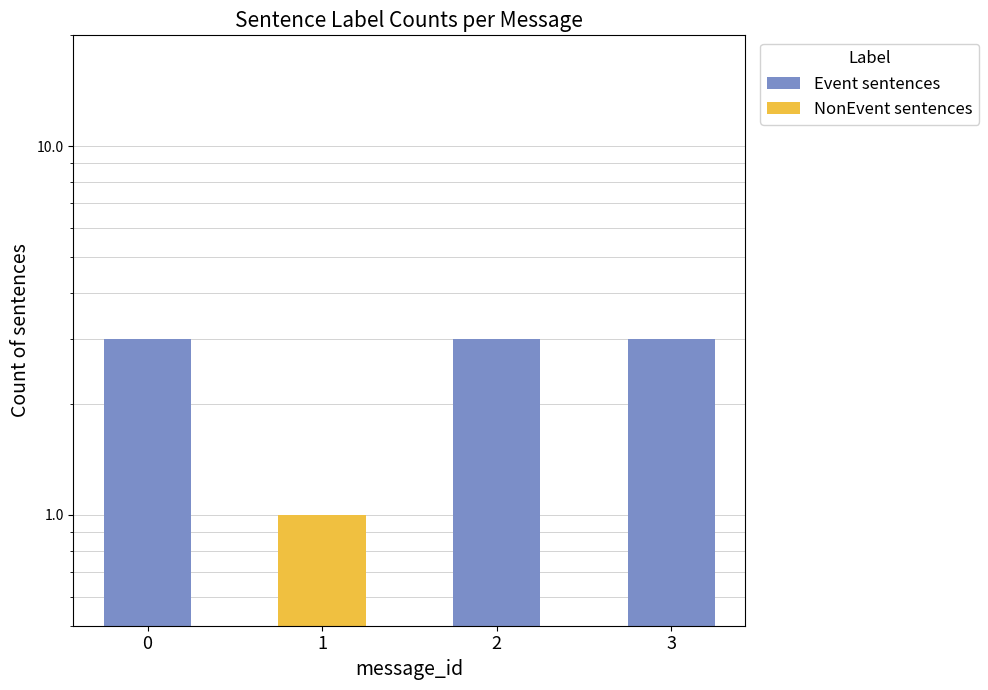

How many data points does each series have?

4